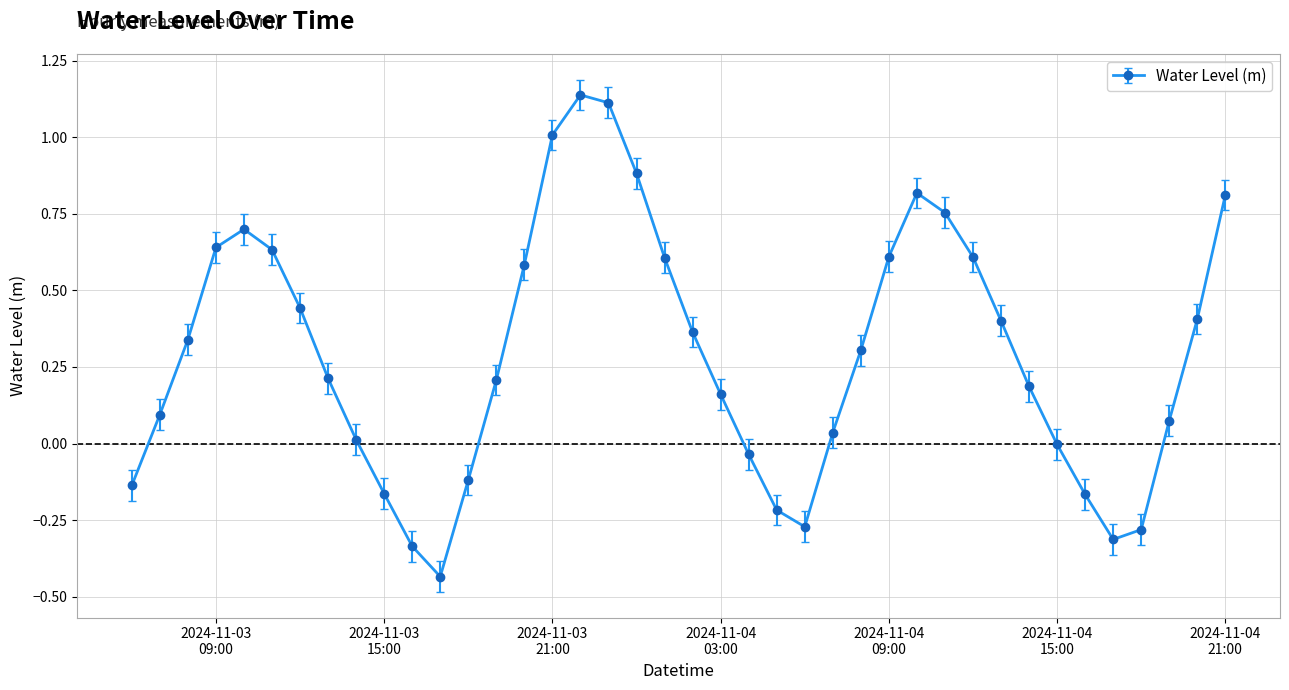

True or false: the data has more than 0 interior local peaks.

True